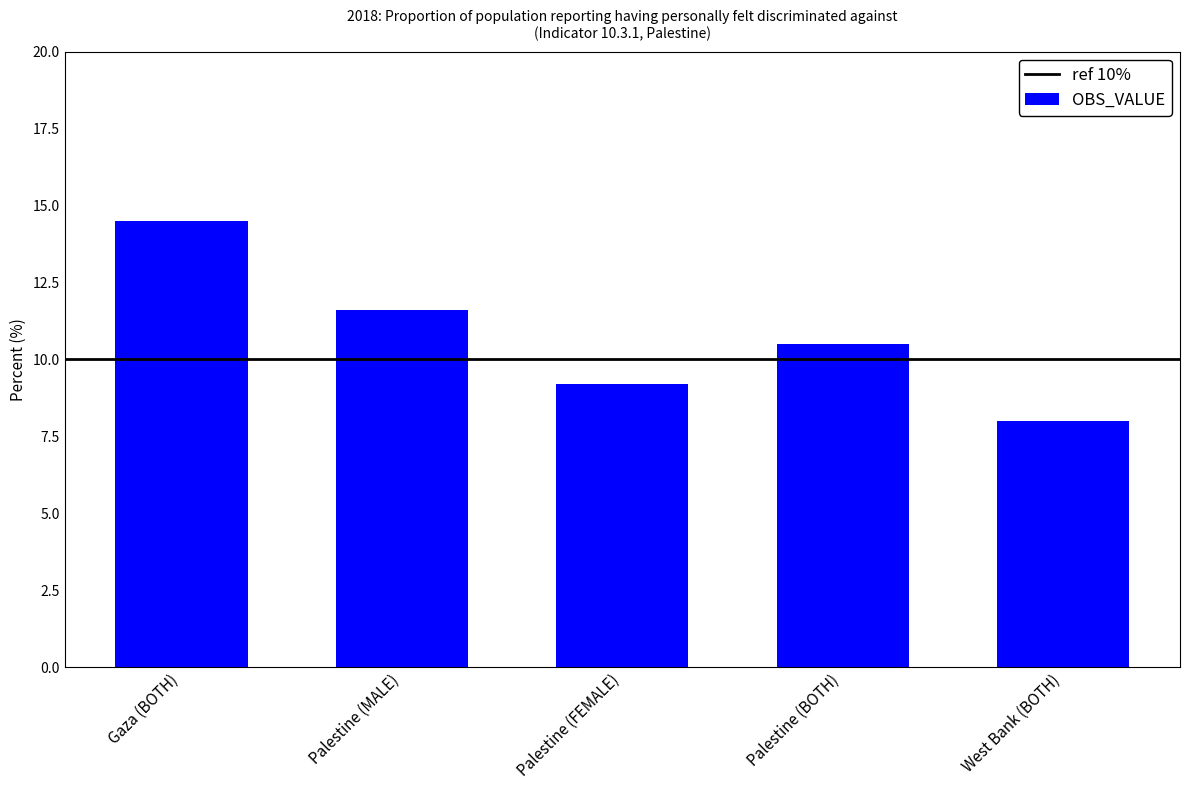

Reading right to left, what are all the values shown in this chart?

West Bank (BOTH)=8.0	Palestine (BOTH)=10.5	Palestine (FEMALE)=9.2	Palestine (MALE)=11.6	Gaza (BOTH)=14.5